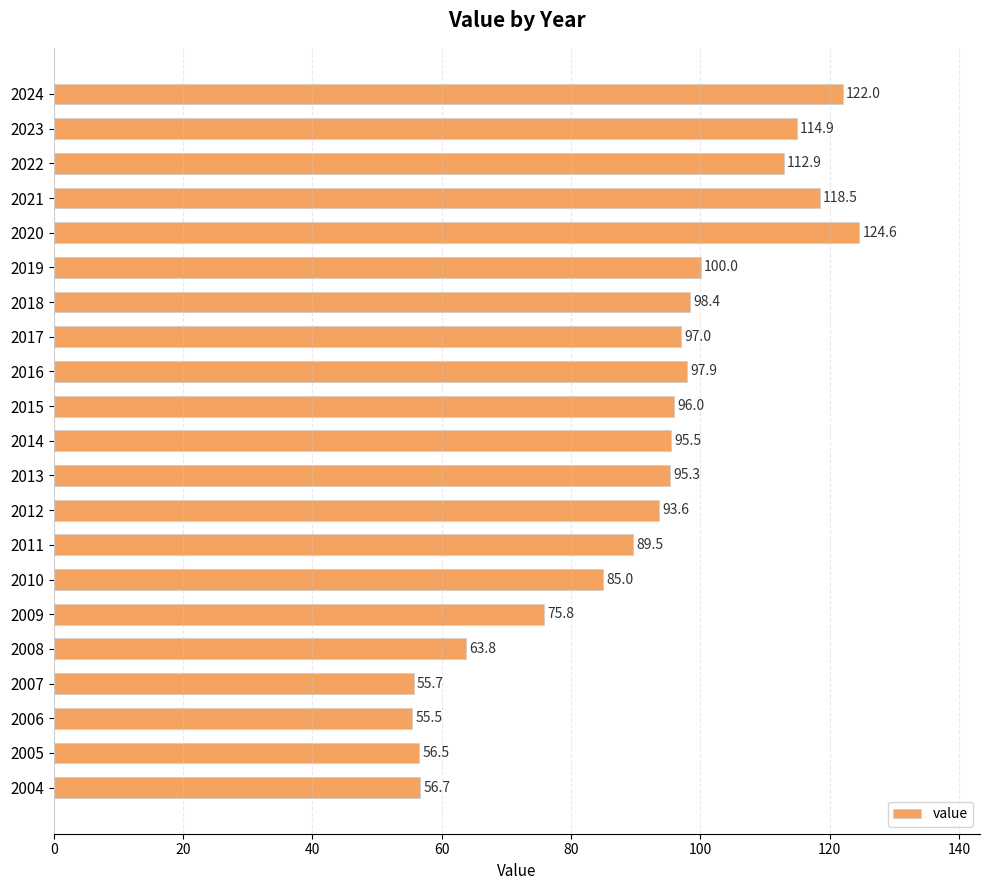

What is the maximum value shown in the chart?

124.6